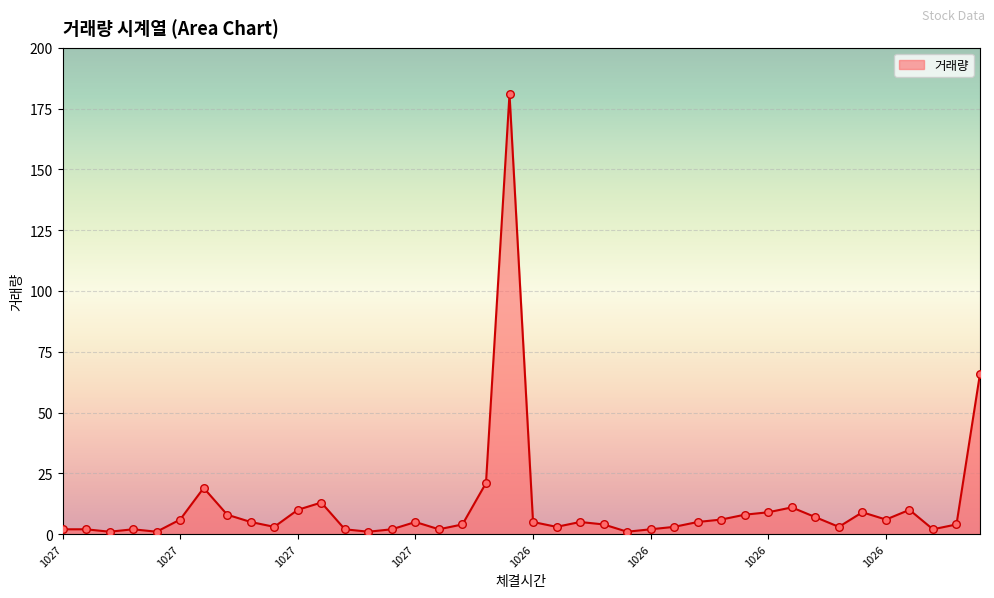

What is the difference between the maximum and minimum values?

180